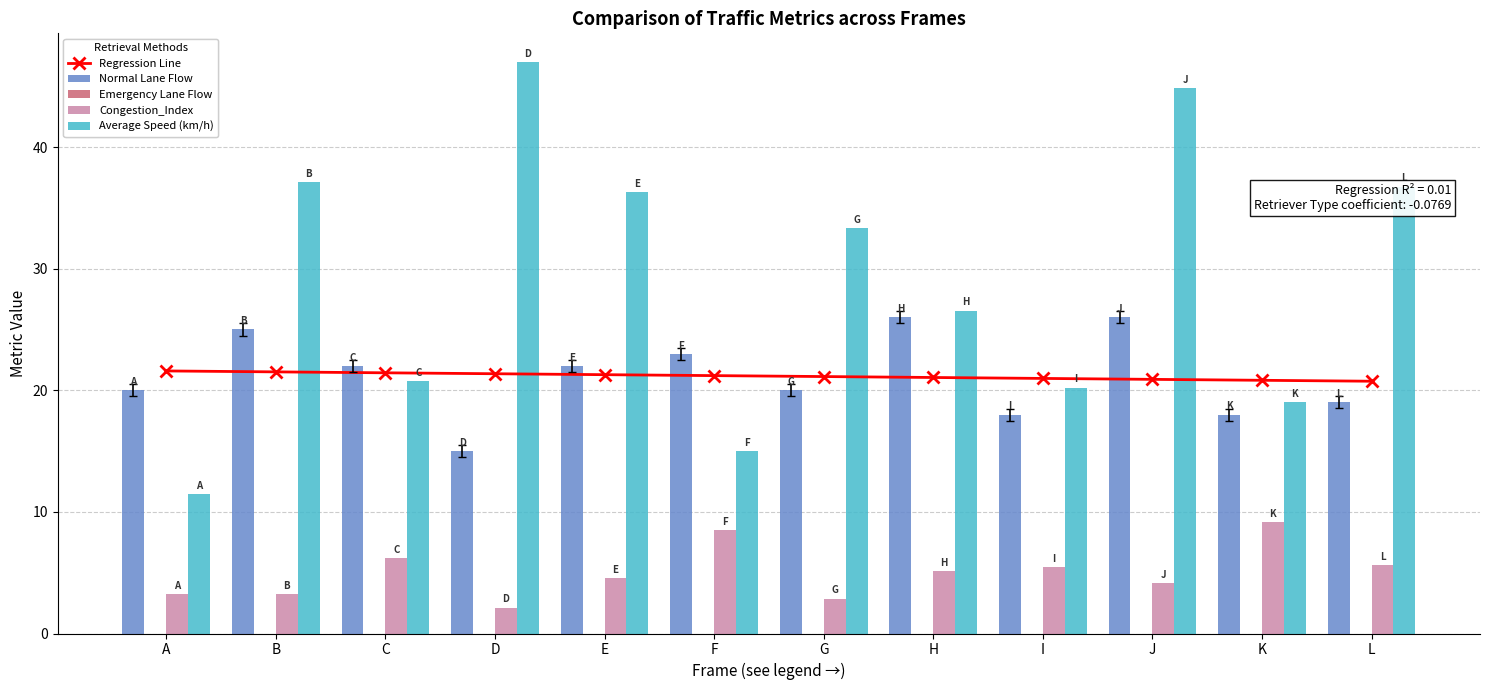

What is the value of the Normal Lane Flow bar at the 6th from the left?

23.0